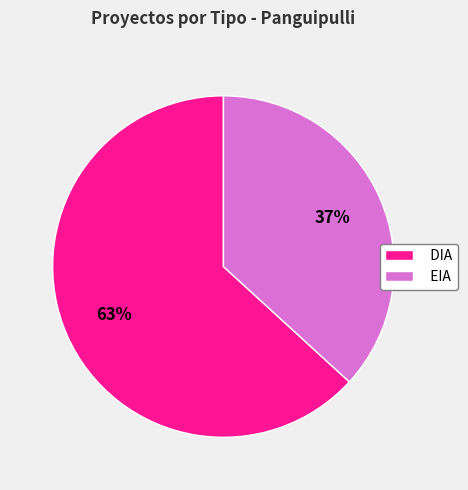

Which category accounts for the majority?

DIA